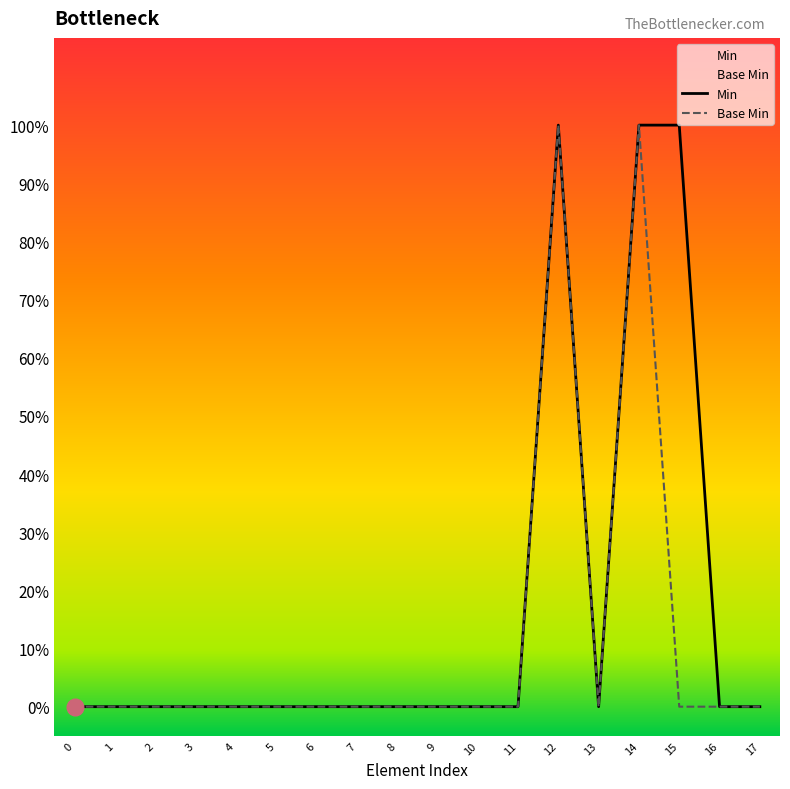

At which category is the sum across all series the highest?

12